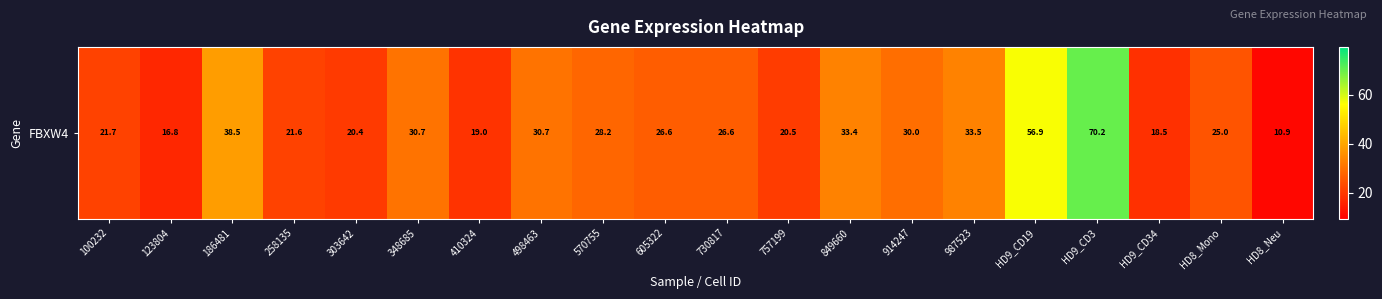

What value does the data have at HD9_CD19?

56.9